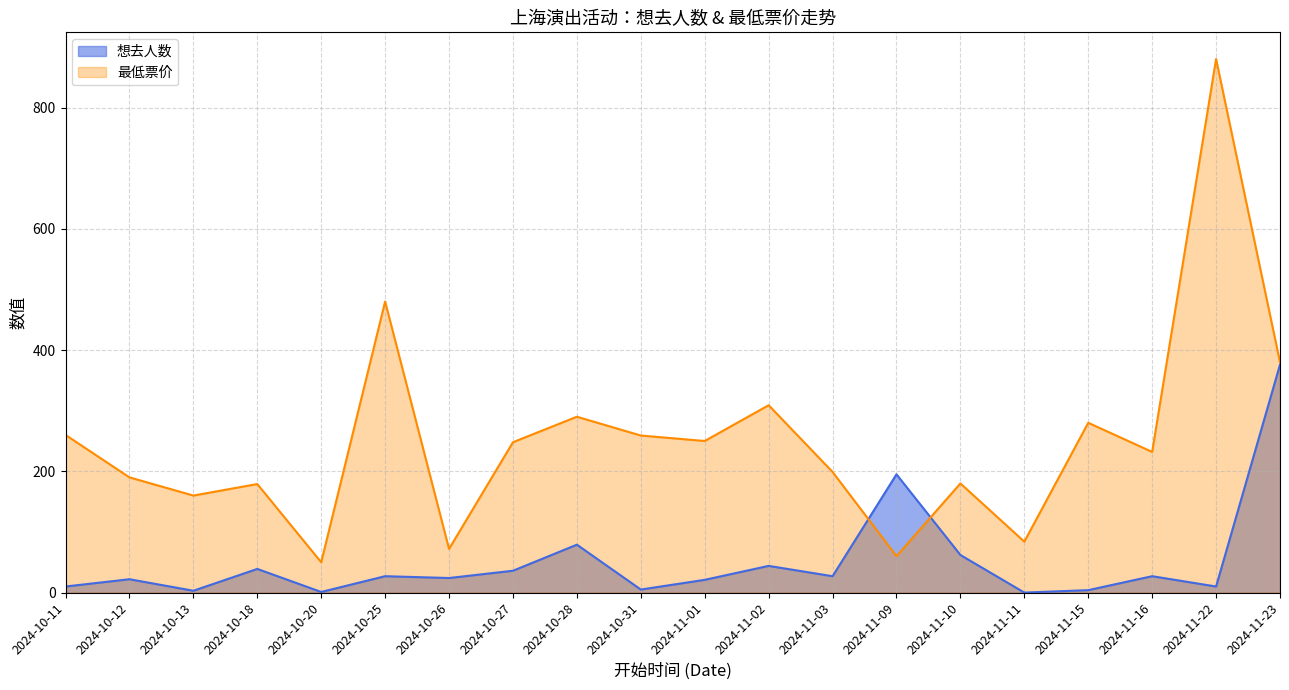

How many intersections are there between 想去人数 and 最低票价?

2